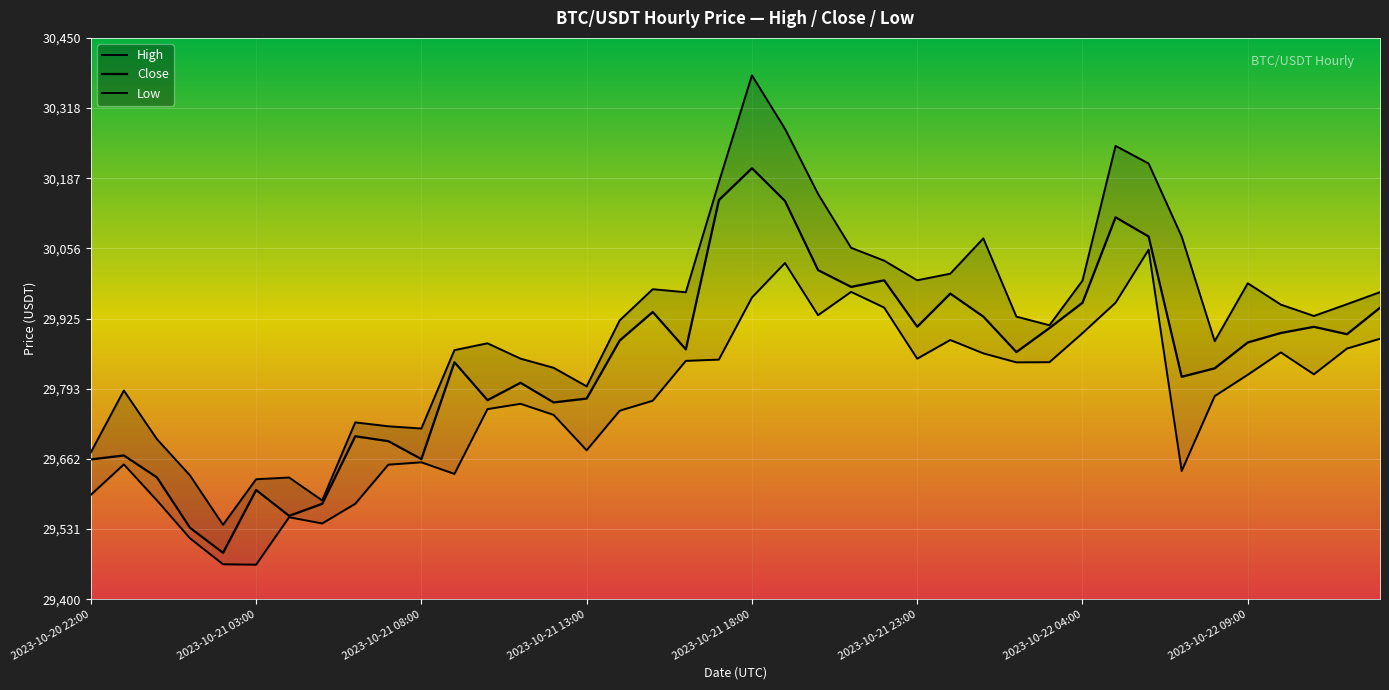

What is the sum of the High values at 25 and 27?

60071.7